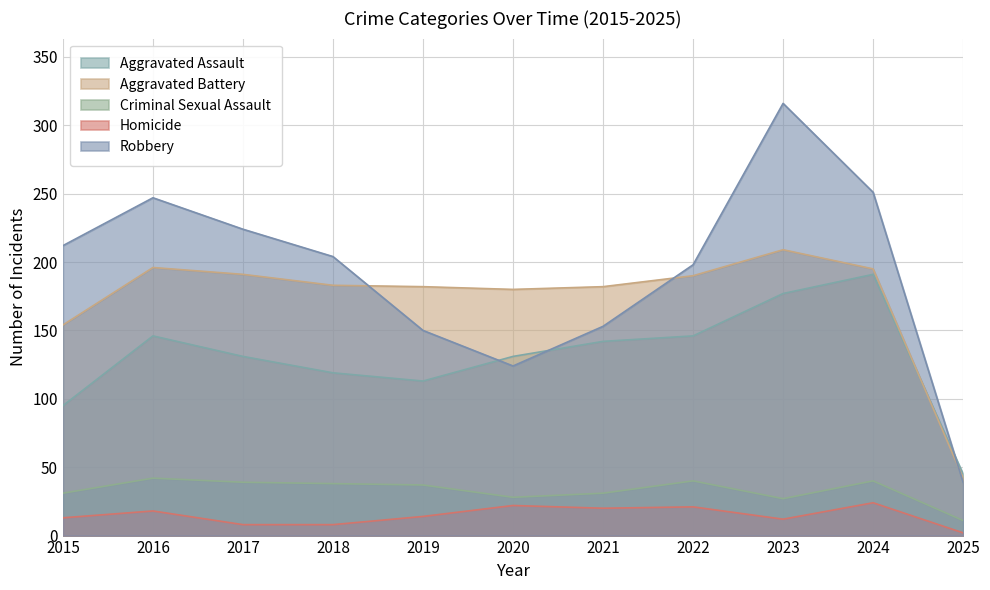

Which series has the largest total across all categories?

Robbery